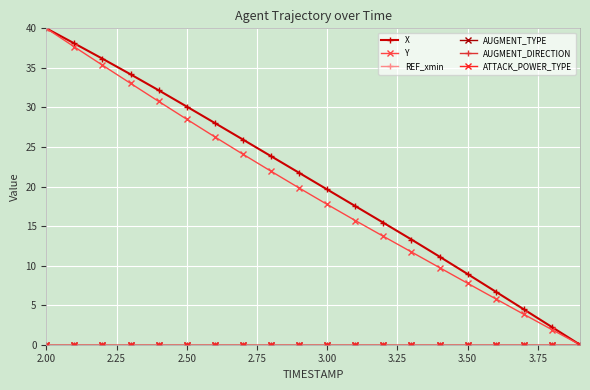

Which series has the widest spread of values?

X